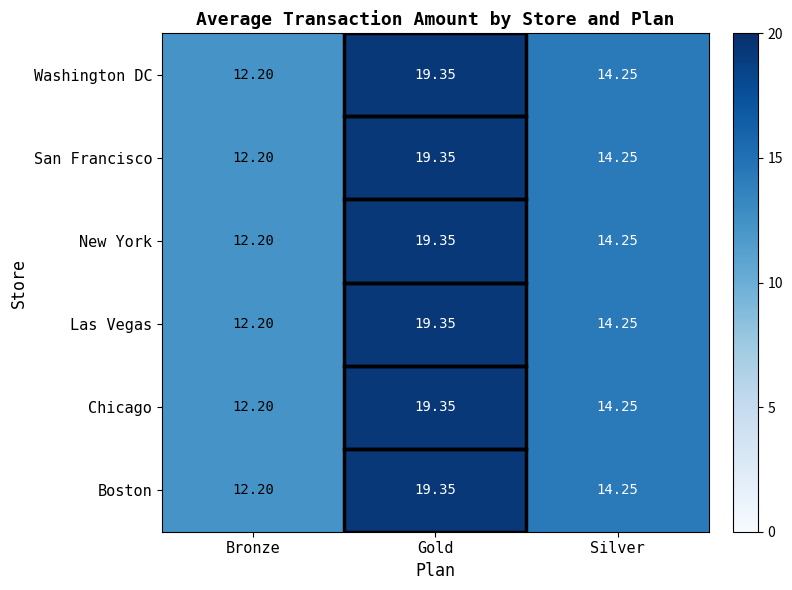

Is the value of Las Vegas at Silver greater than the value of Boston at Gold?

No